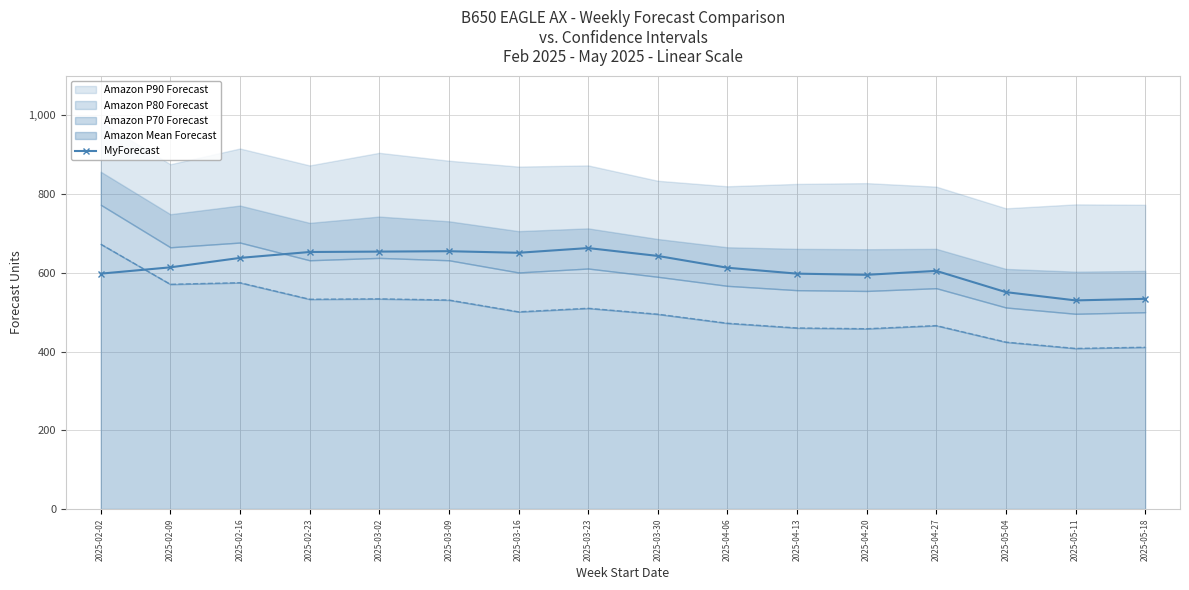

Rank the categories by value from lowest to highest.

2025-05-11, 2025-05-18, 2025-05-04, 2025-04-20, 2025-02-02, 2025-04-13, 2025-04-27, 2025-04-06, 2025-02-09, 2025-02-16, 2025-03-30, 2025-03-16, 2025-02-23, 2025-03-02, 2025-03-09, 2025-03-23